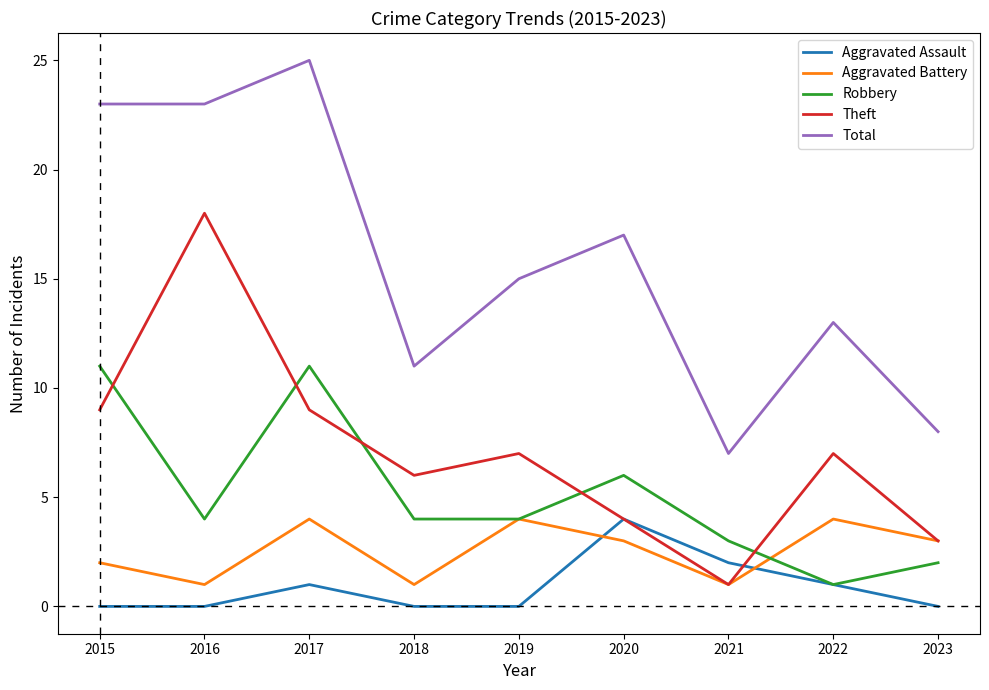

Where is Aggravated Battery nearest to the value 2?

2015